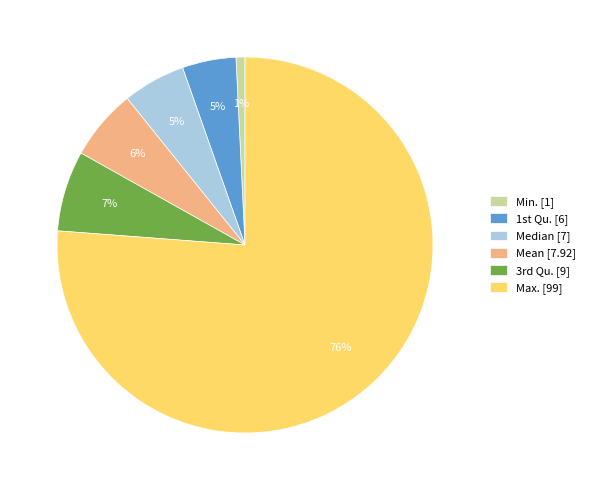

Count the number of slices in the pie.

6